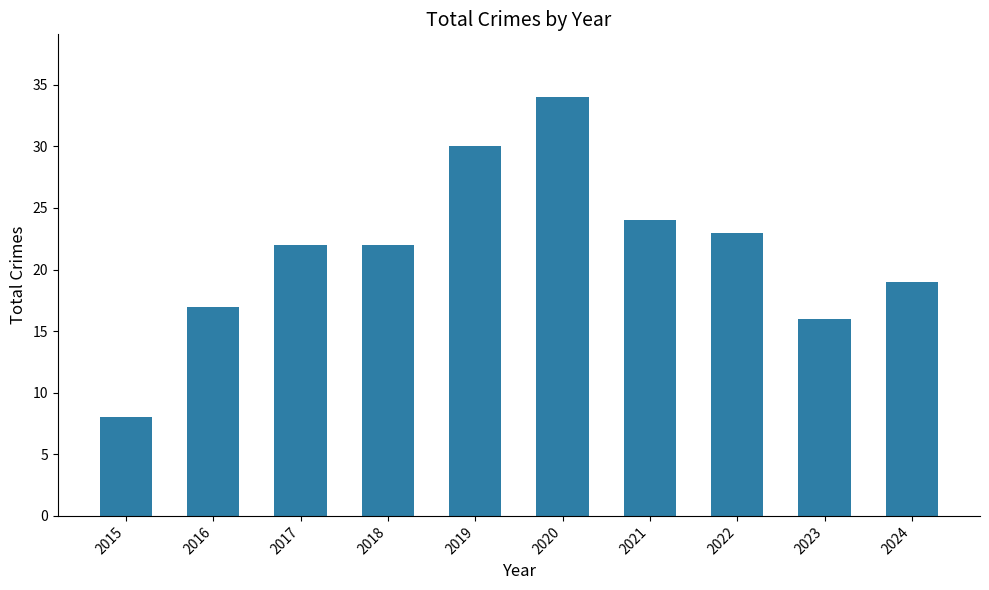

What is the value of the 3rd bar from the left?

22